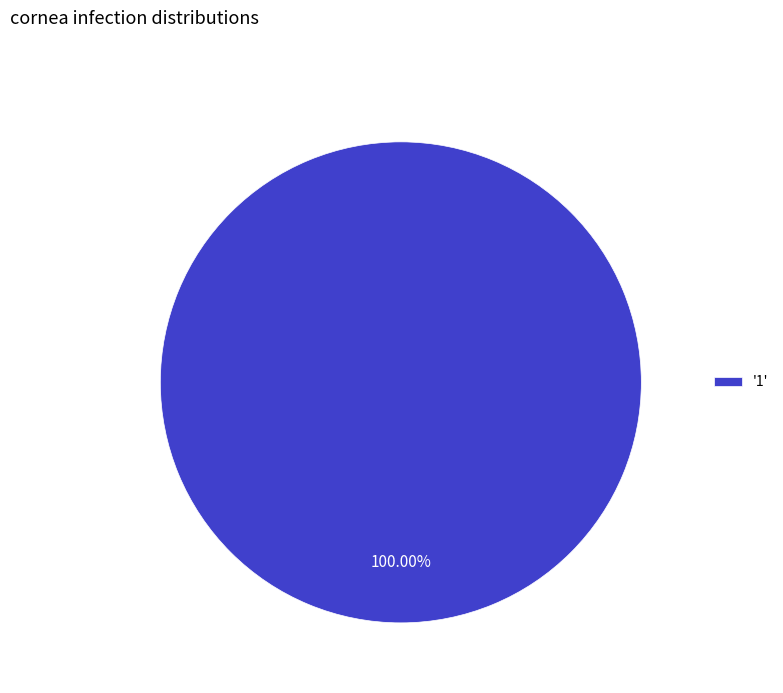

Rank the categories by value from lowest to highest.

'1'